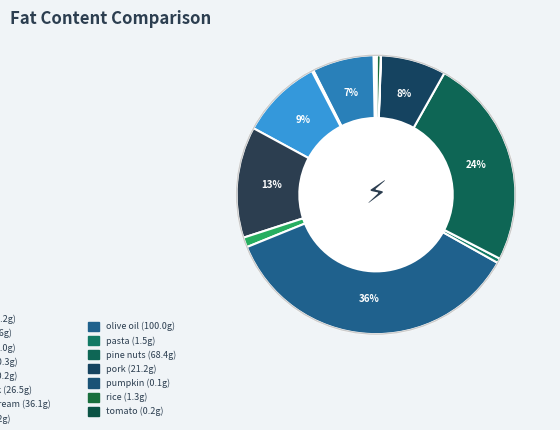

Which category has the biggest portion of the pie?

olive oil